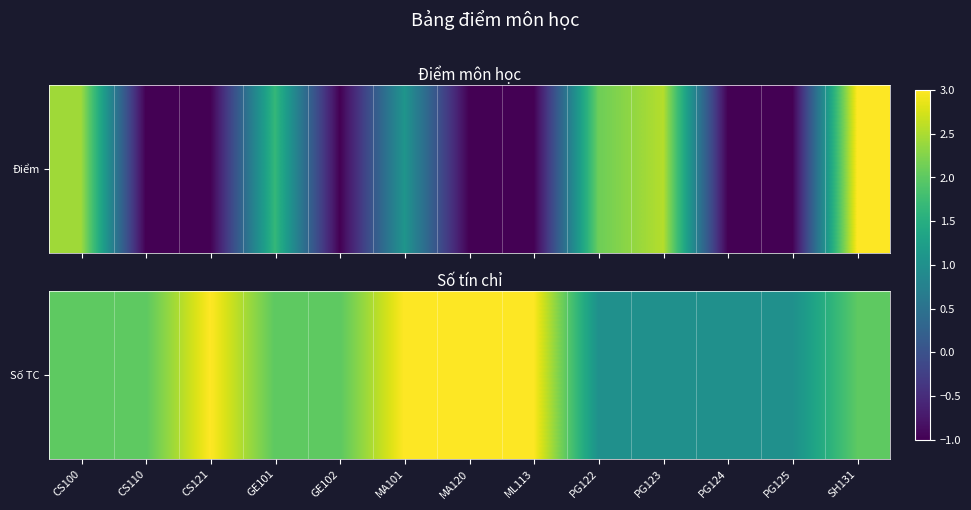

What is the minimum value shown in the chart?

1